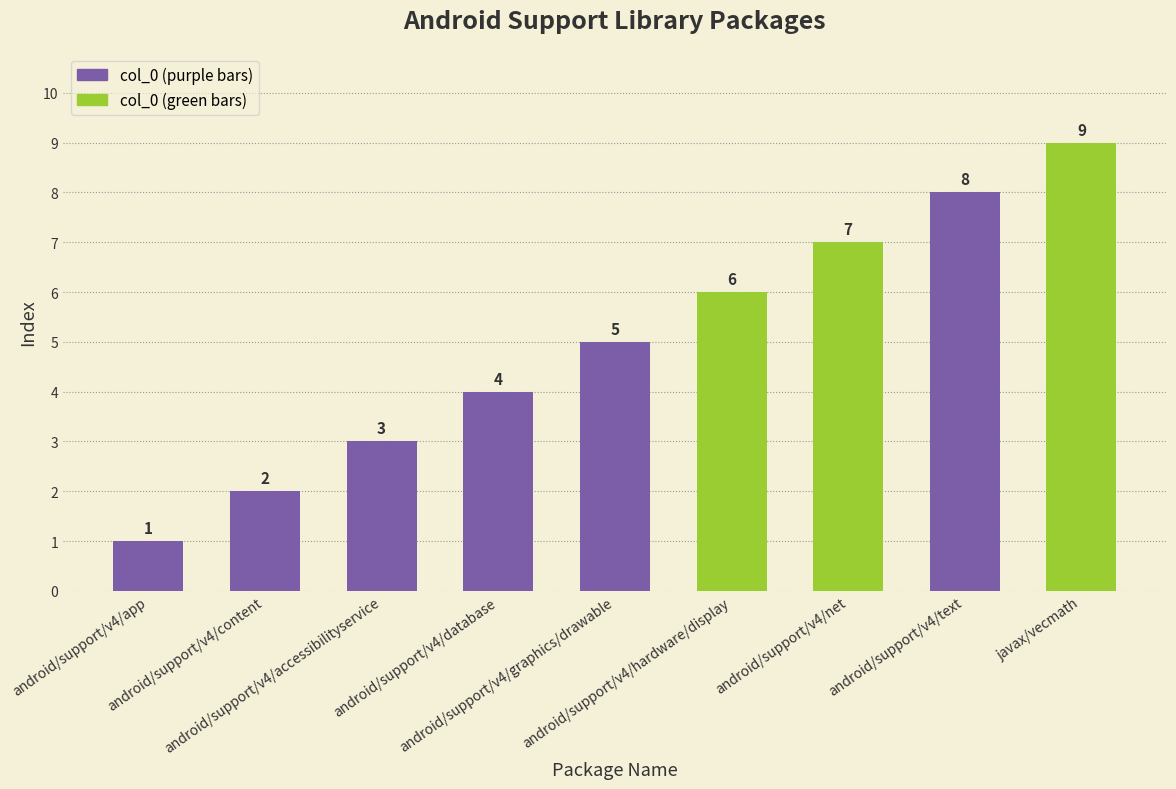

The value at android/support/v4/content is 2. True or false?

True